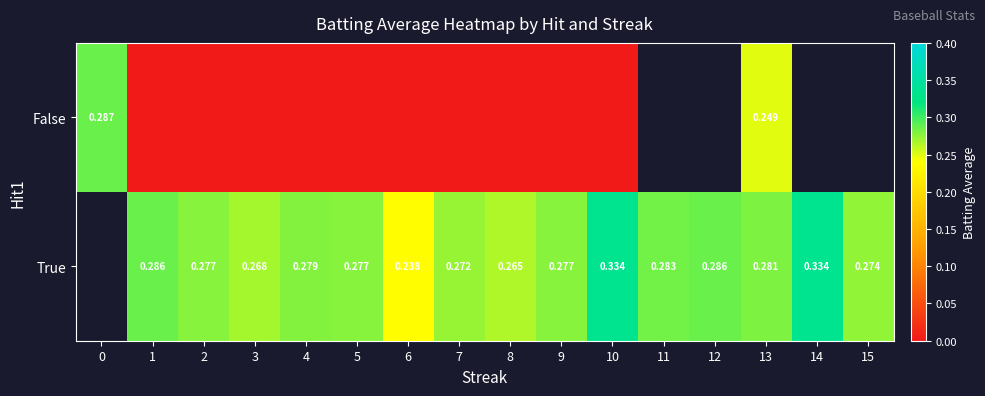

Between 2 and 6, which series saw the biggest shift?

True